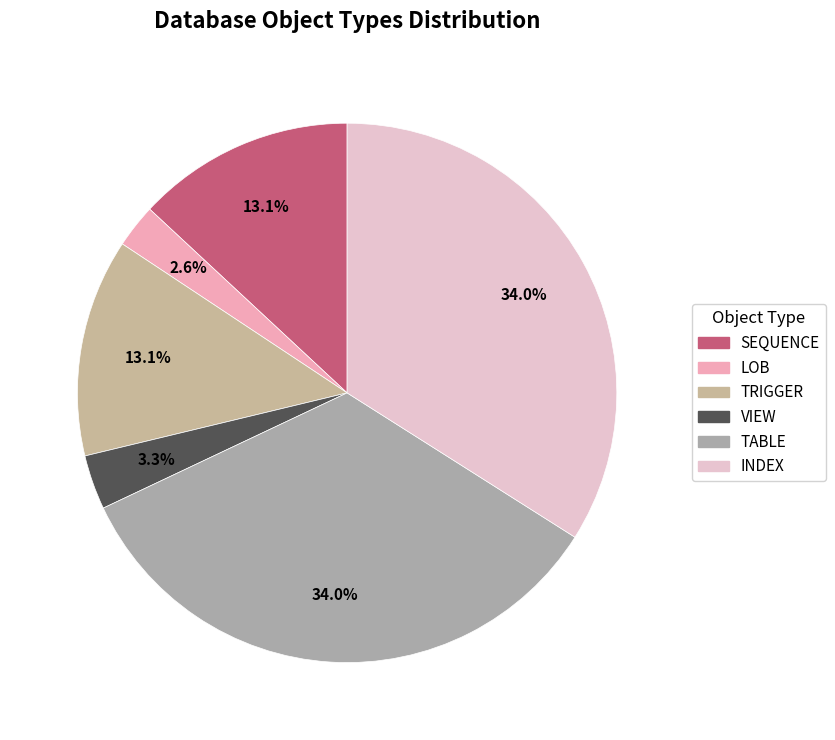

Is it true that TRIGGER is 13% of the pie?

True